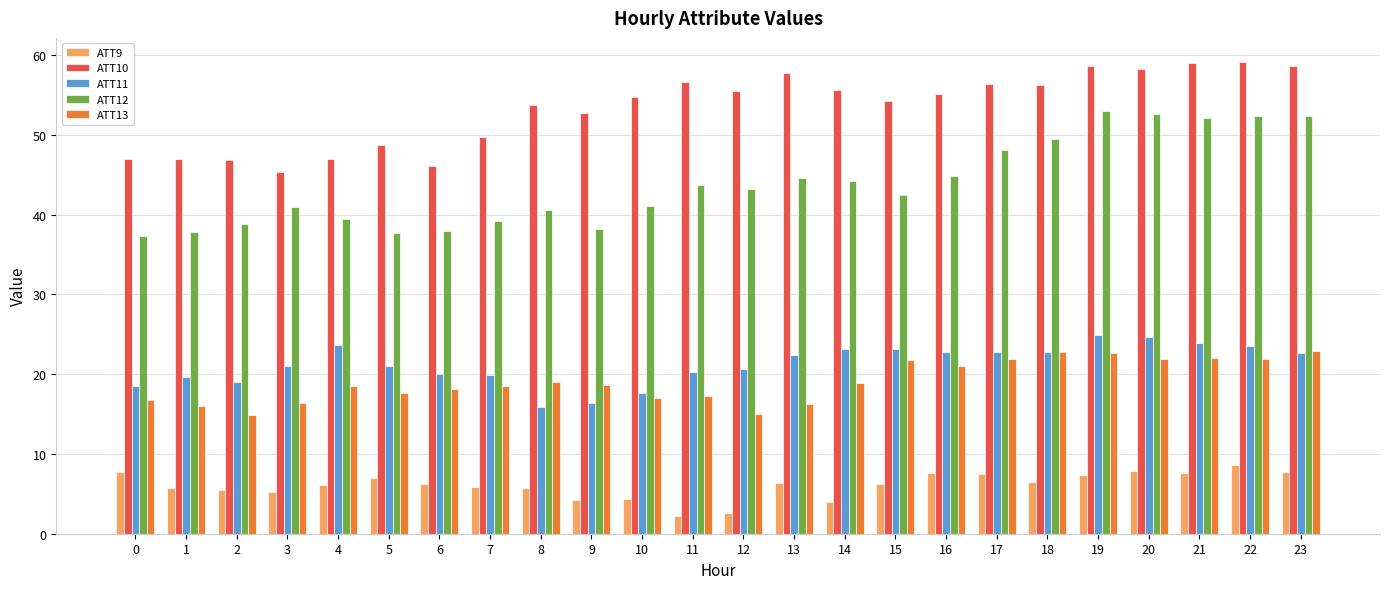

What is the highest value of the ATT11 series?

24.9